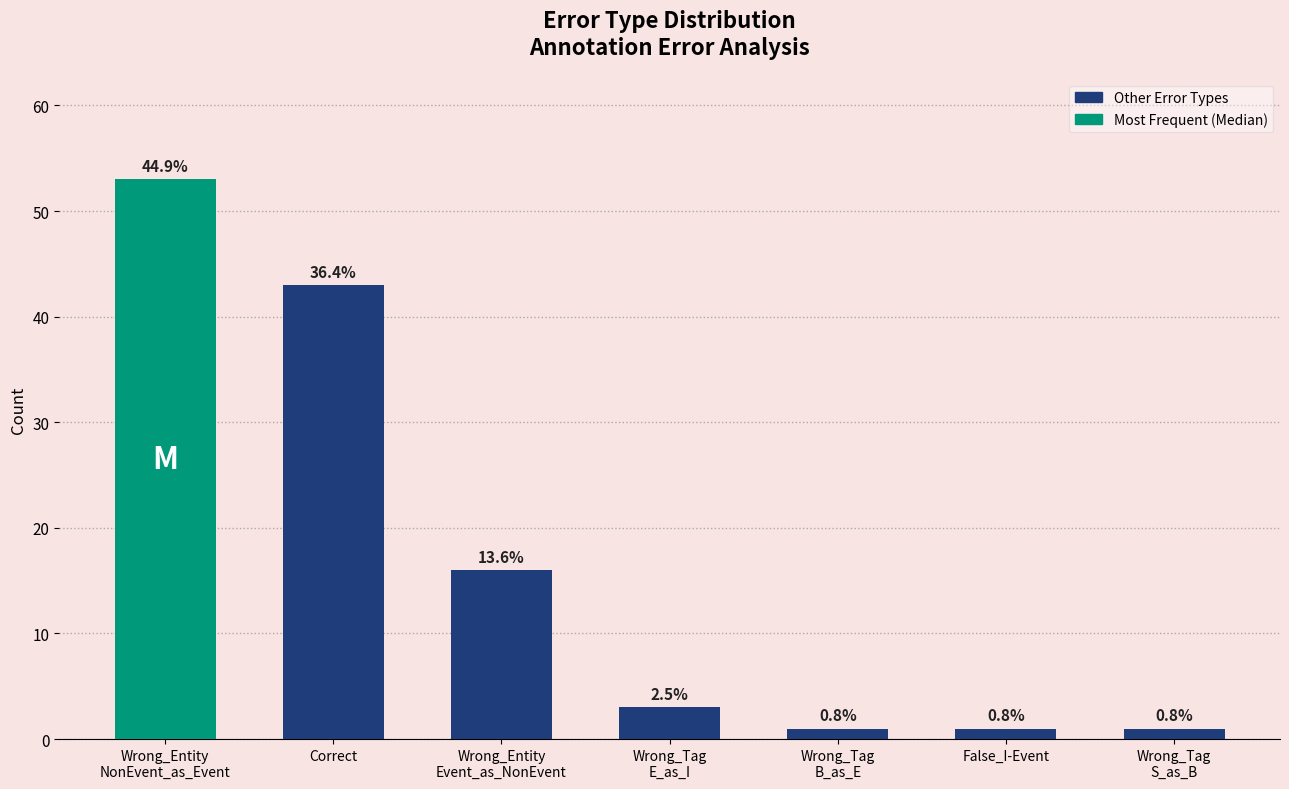

What is the label of the 5th bar from the right?

Wrong_Entity
Event_as_NonEvent